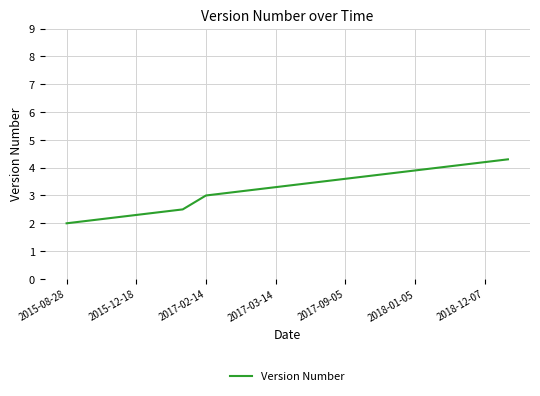

What is the minimum value shown in the chart?

2.0